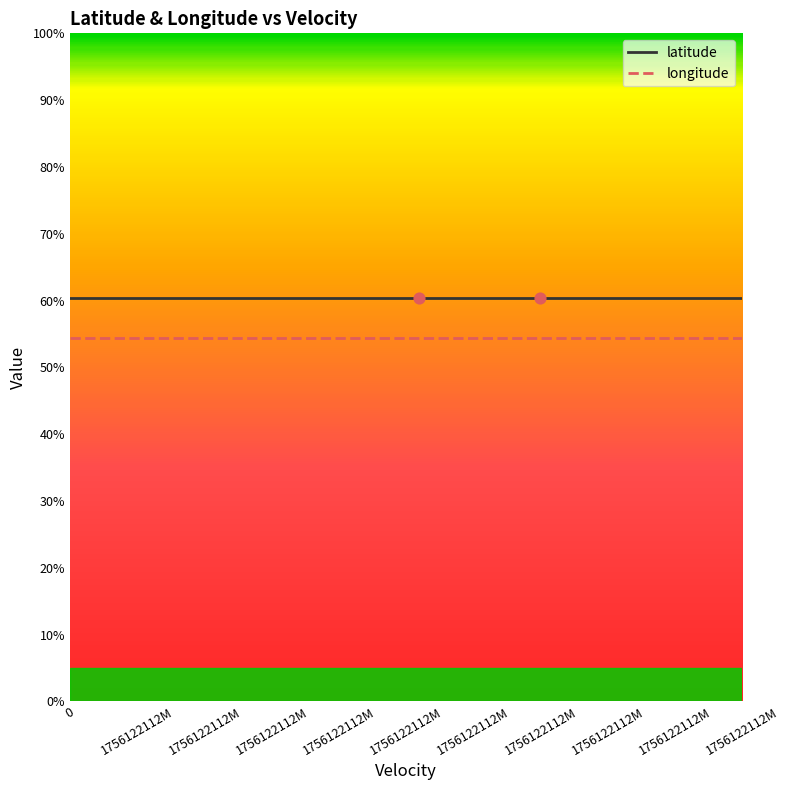

What is the maximum value for longitude?

54.4